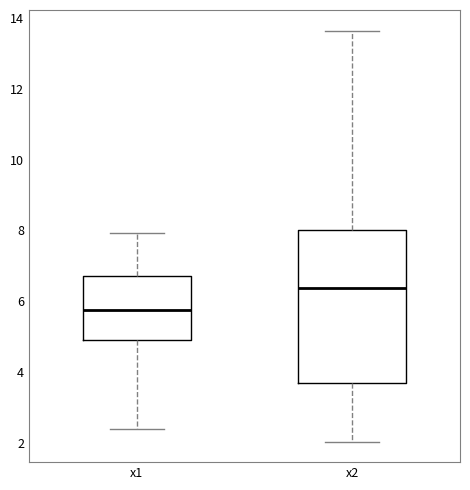

Which box is the tallest, from its lower edge to its upper edge?

x2